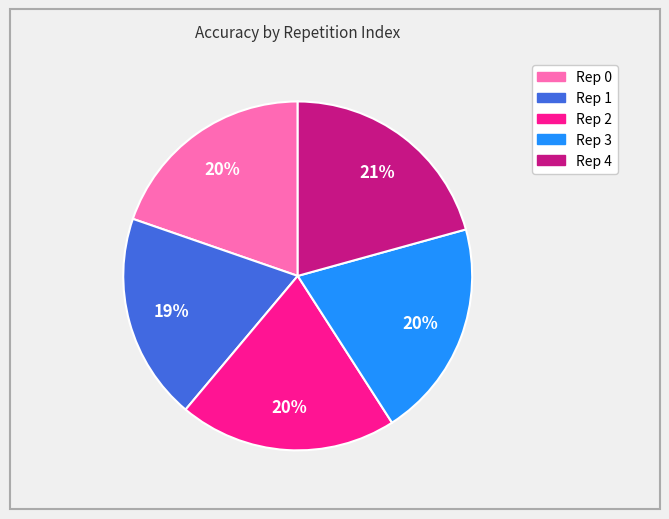

Does any single category account for the majority?

No